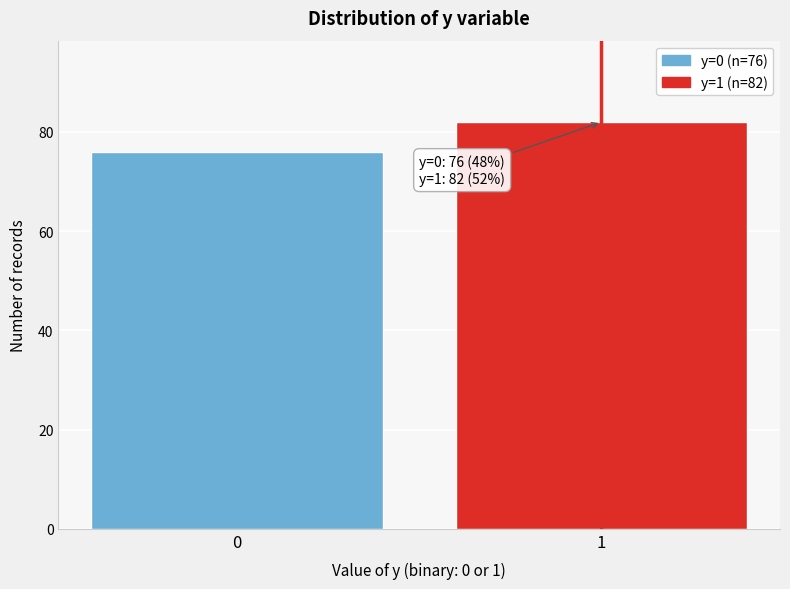

Reading left to right, transcribe all the data shown in this chart.

0=76	1=82